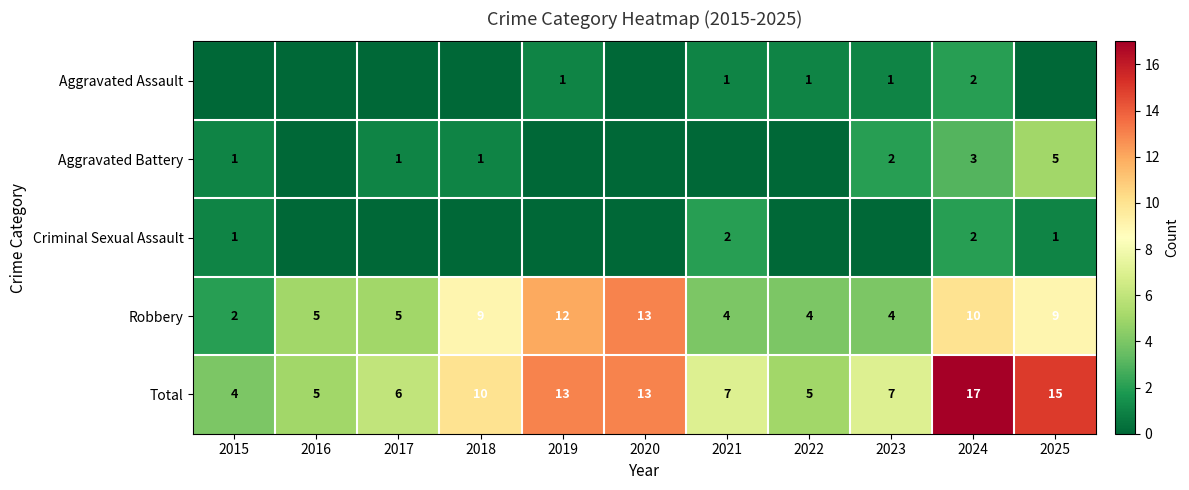

Where is Total nearest to the value 10?

2018